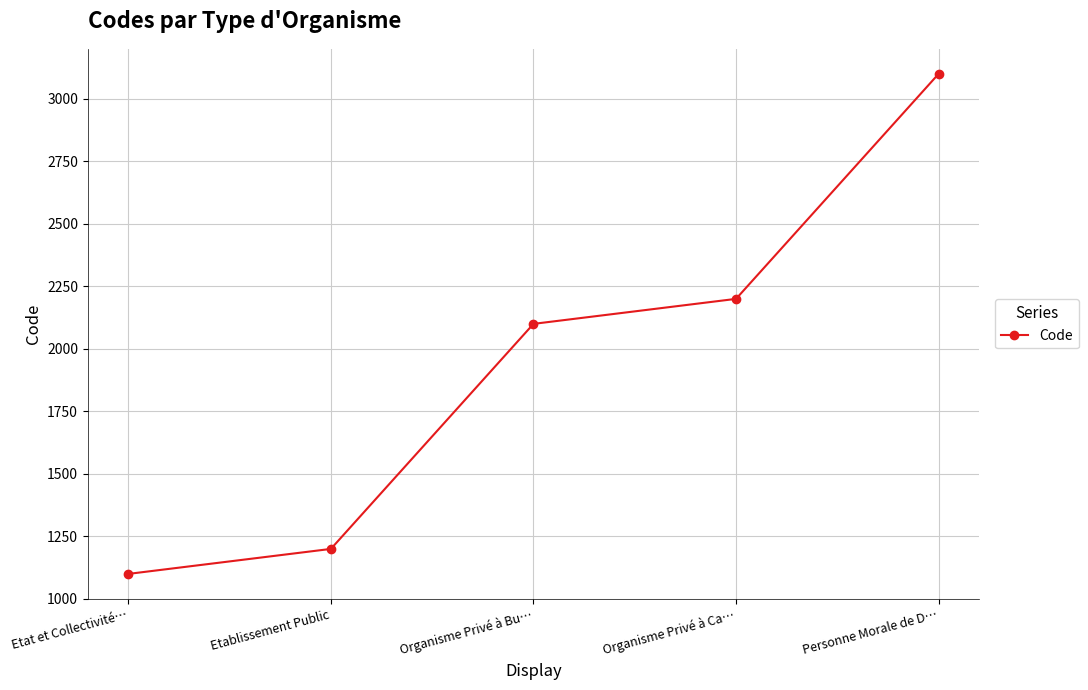

What is the label of the 3rd point from the left?

Organisme Privé à Bu…